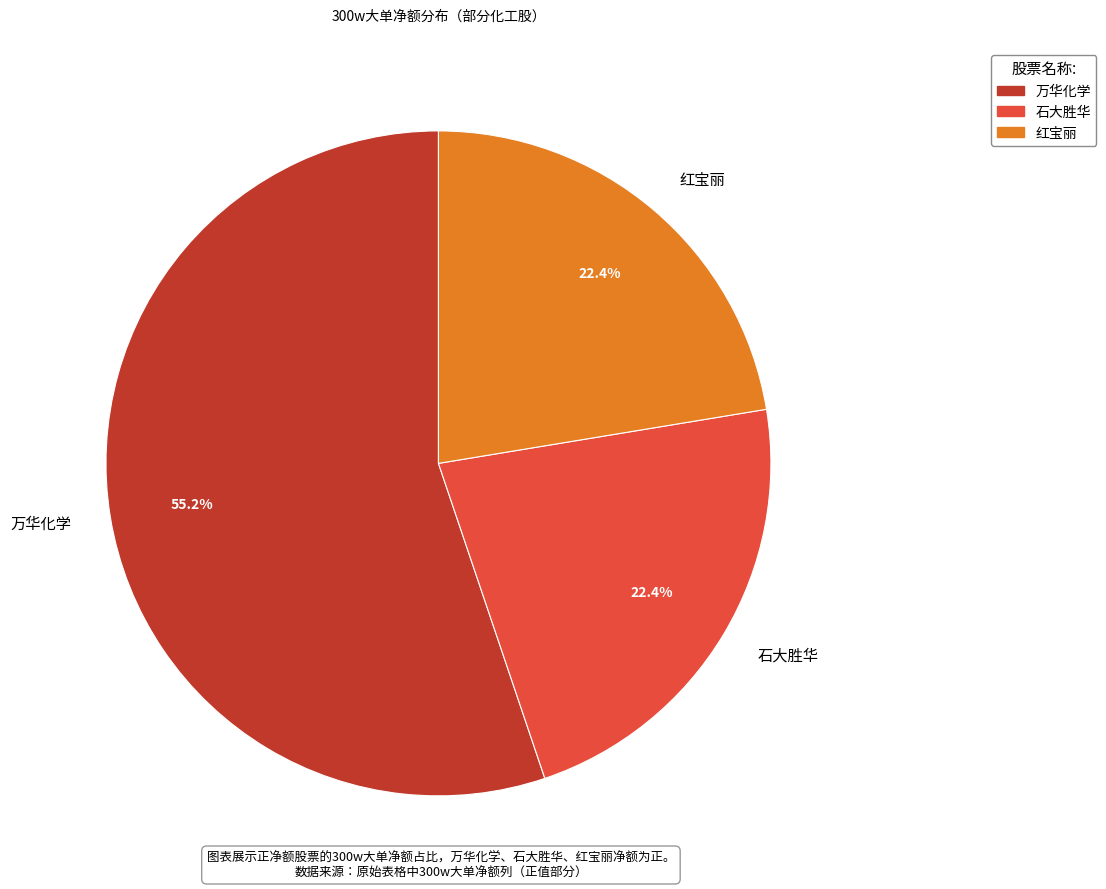

Approximately how many times larger is the value at 万华化学 compared to 石大胜华?

2.5